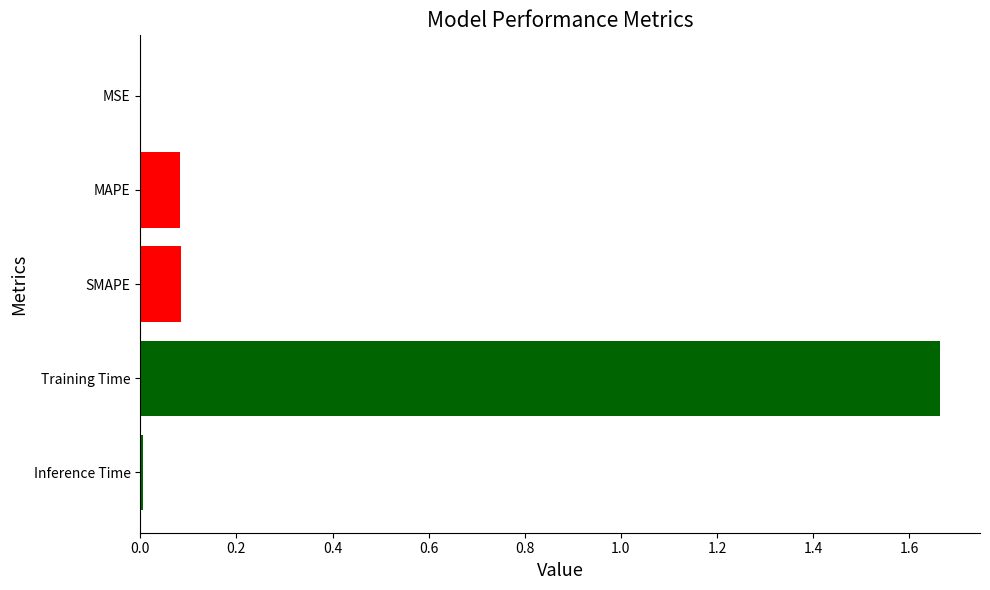

At which category does the chart reach its peak across all series?

Training Time